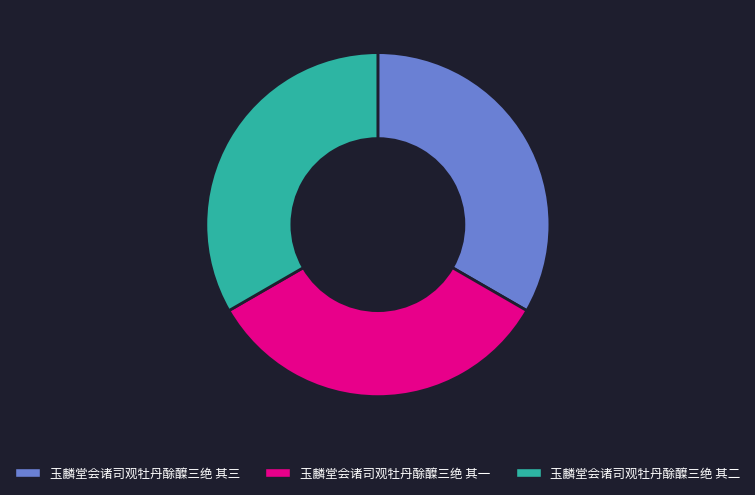

Is it true that 玉麟堂会诸司观牡丹酴醾三绝 其三 is 48% of the pie?

False